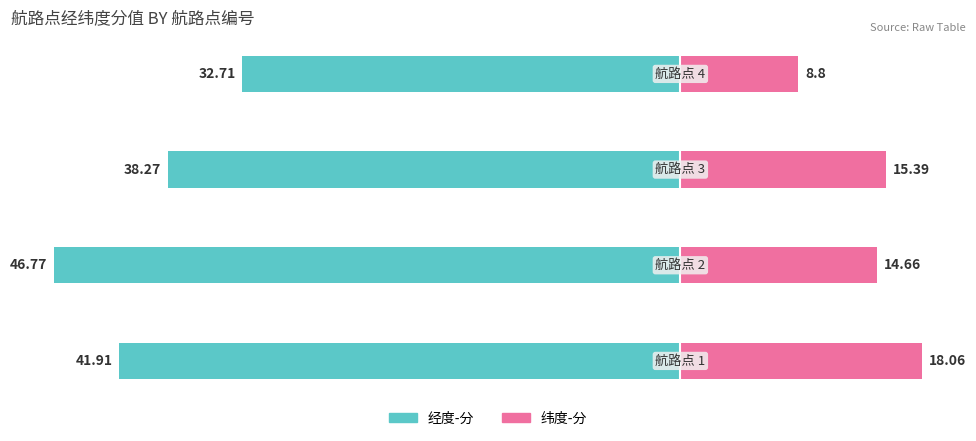

What is the highest value of the 经度-分 series?

-32.7